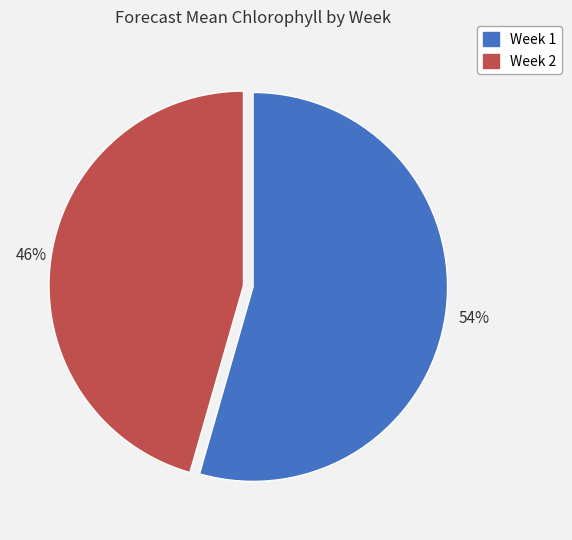

Is it true that Week 2 is 46% of the pie?

True